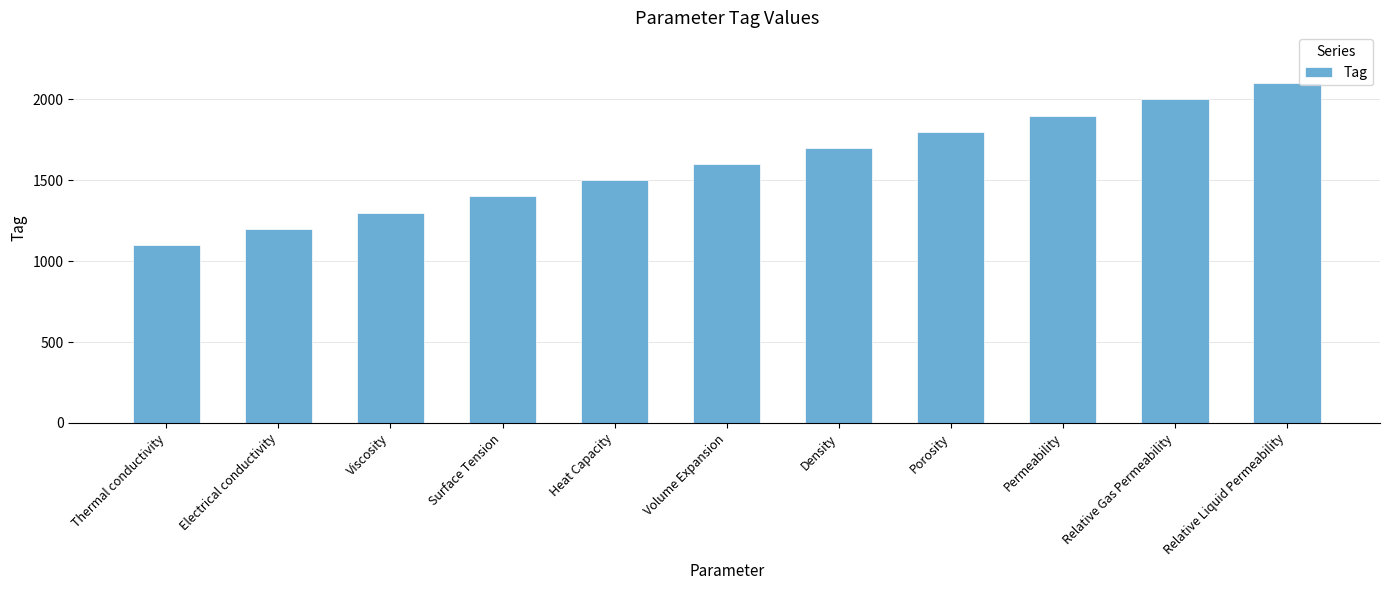

Which has a higher value, Porosity or Viscosity?

Porosity